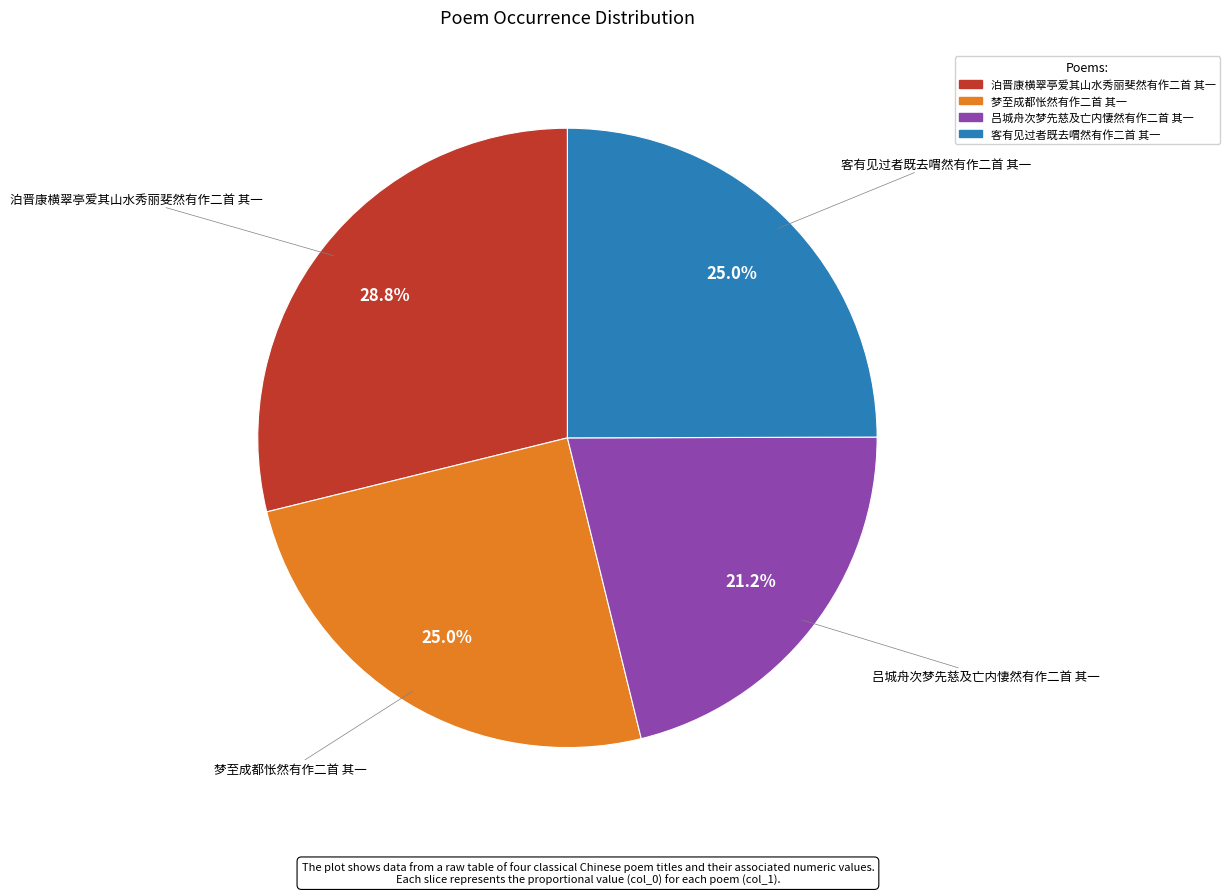

How much of the chart is everything except 泊晋康横翠亭爱其山水秀丽斐然有作二首 其一?

71.2%